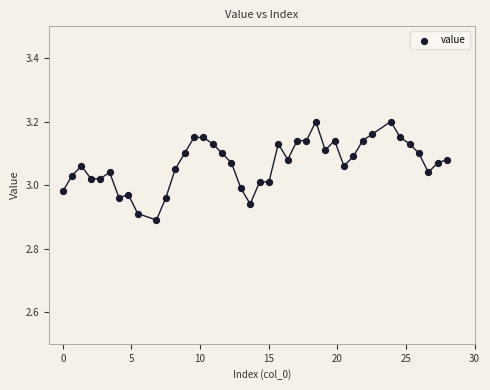

What is the range of Y values (max minus min)?

0.3